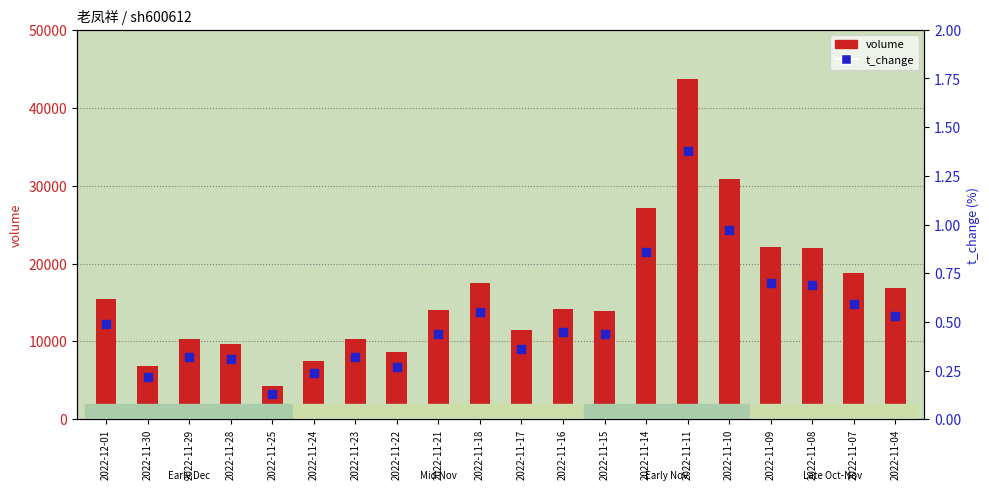

At how many categories does at least one series exceed 10011?

15